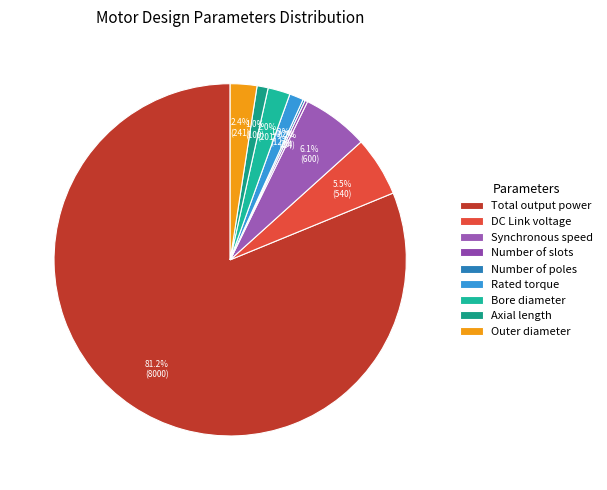

What is the change in value from Number of poles to Outer diameter?

+220.8